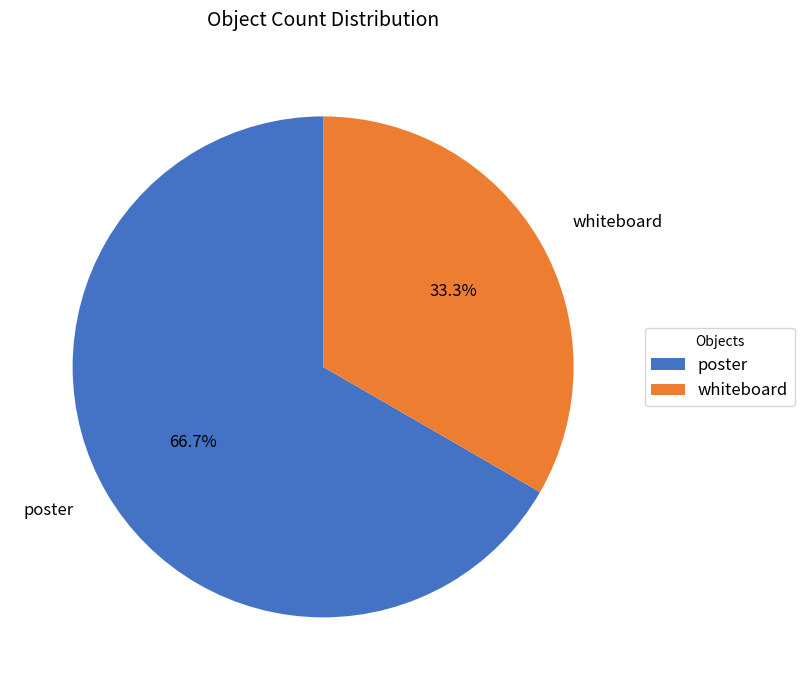

To the nearest percent, what is the difference between the largest and smallest slice percentages?

33%